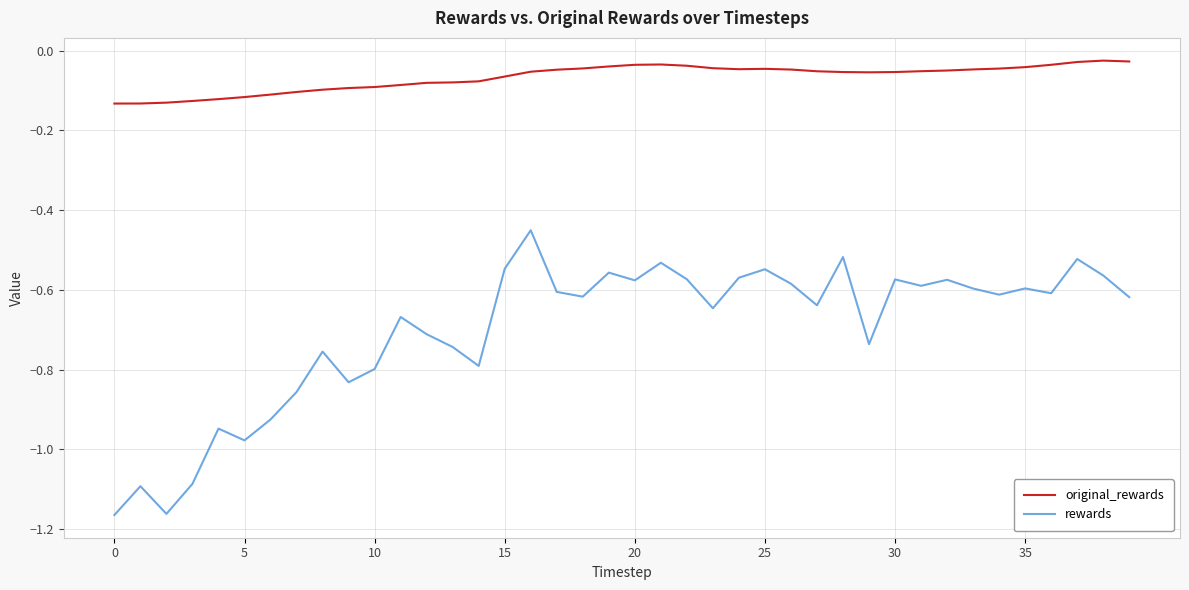

List the series in order of their peak value, highest first.

original_rewards, rewards